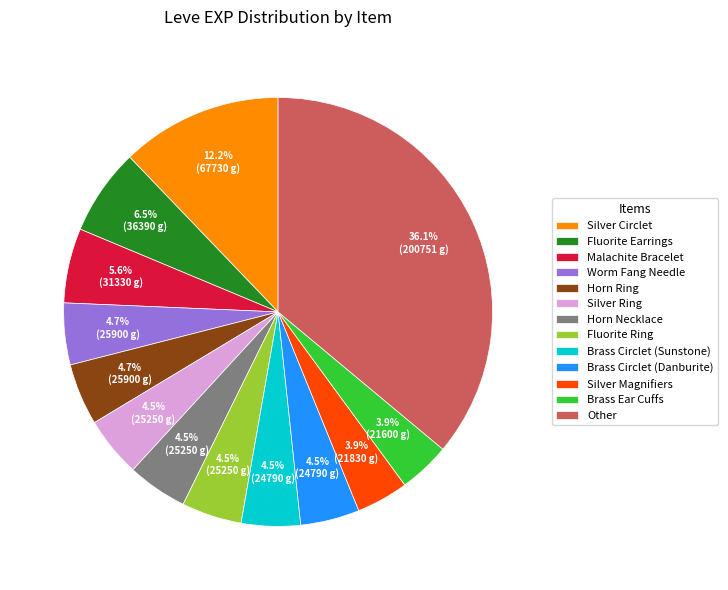

How many segments does this pie chart have?

13